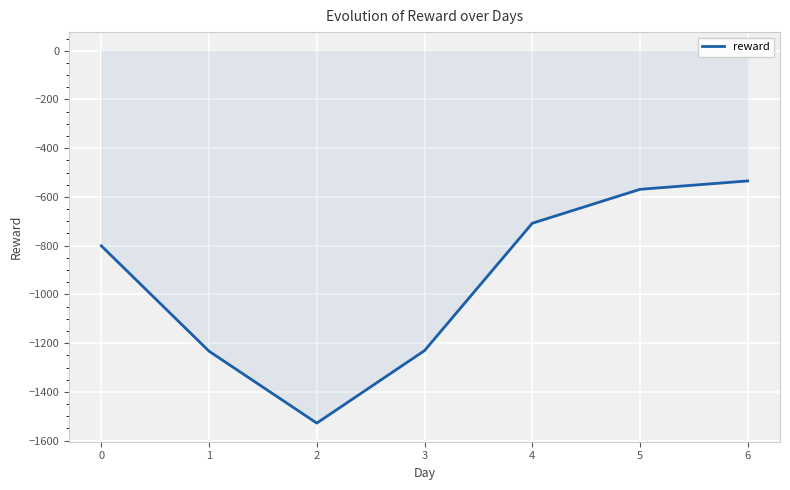

What is the maximum value shown in the chart?

-534.3